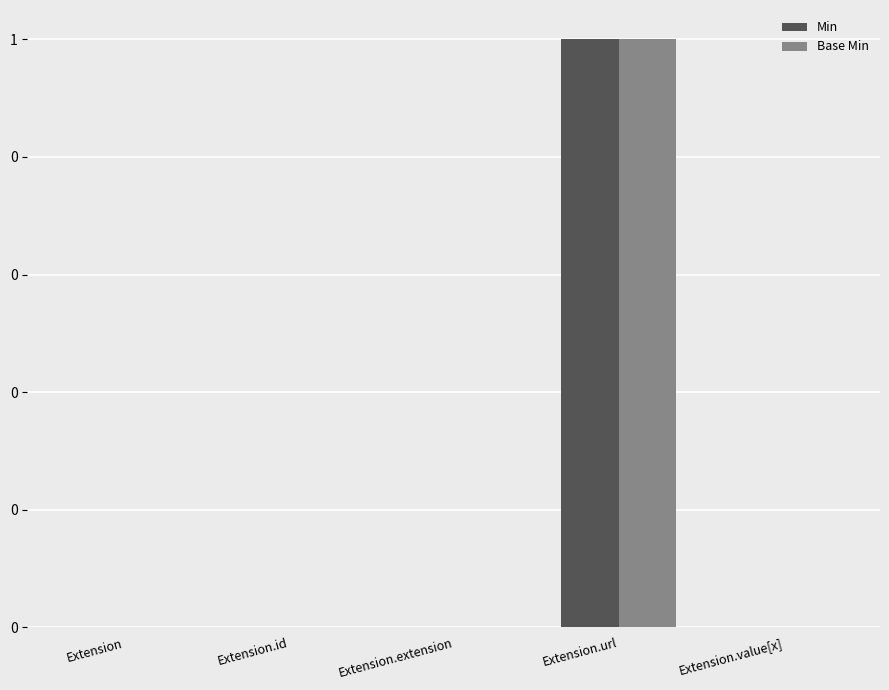

What position from the right is Extension.url?

2